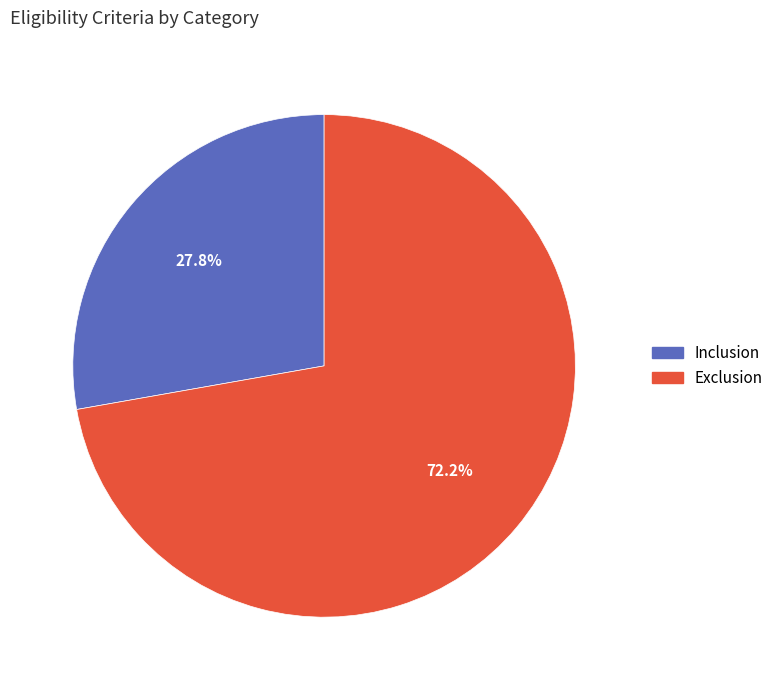

How many slices are in this pie chart?

2